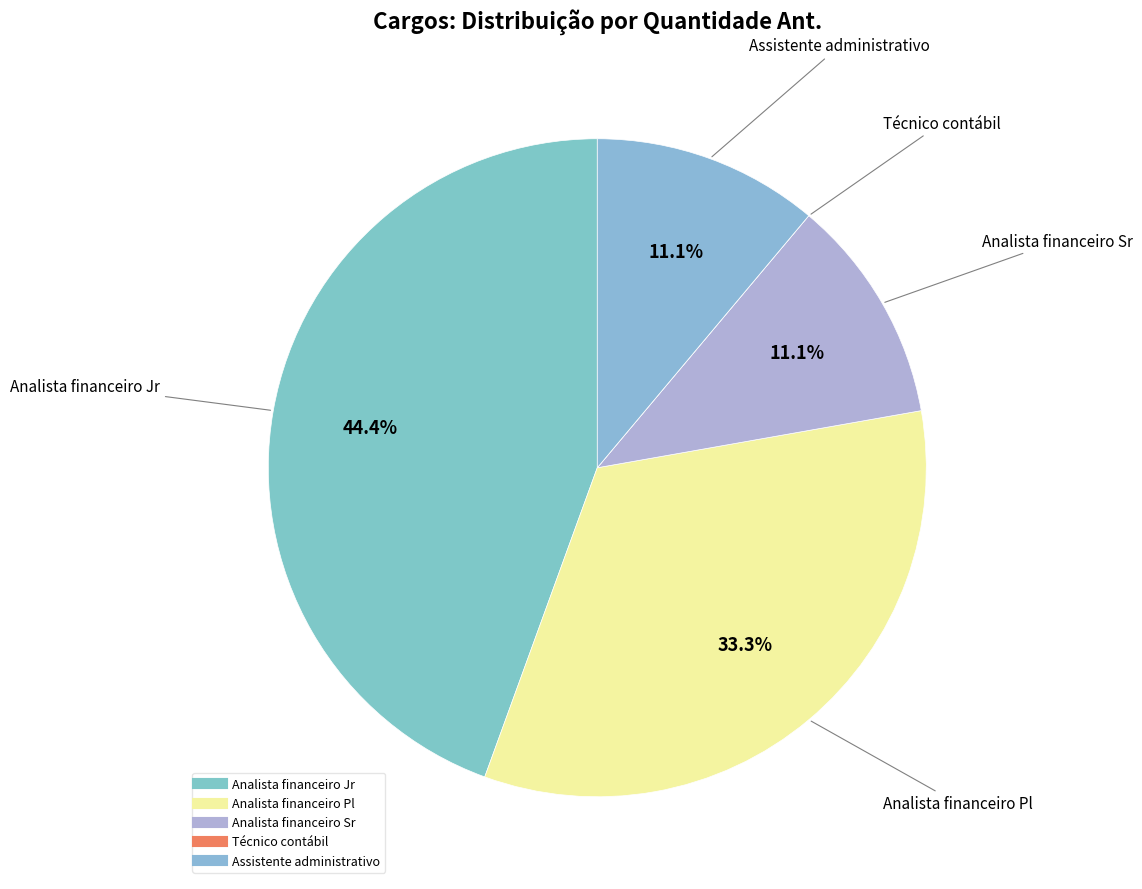

Is there any slice that represents more than half of the pie?

No